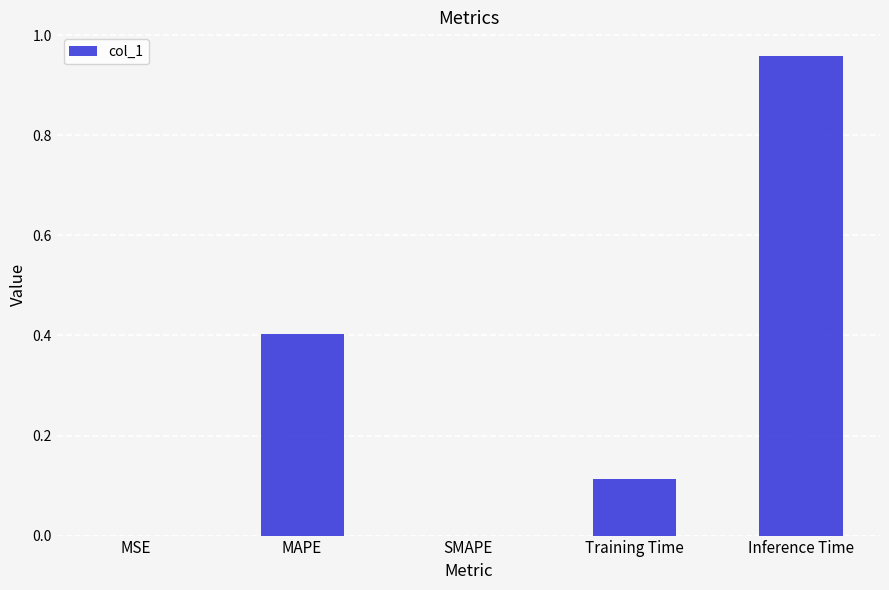

Are the bars horizontal?

No